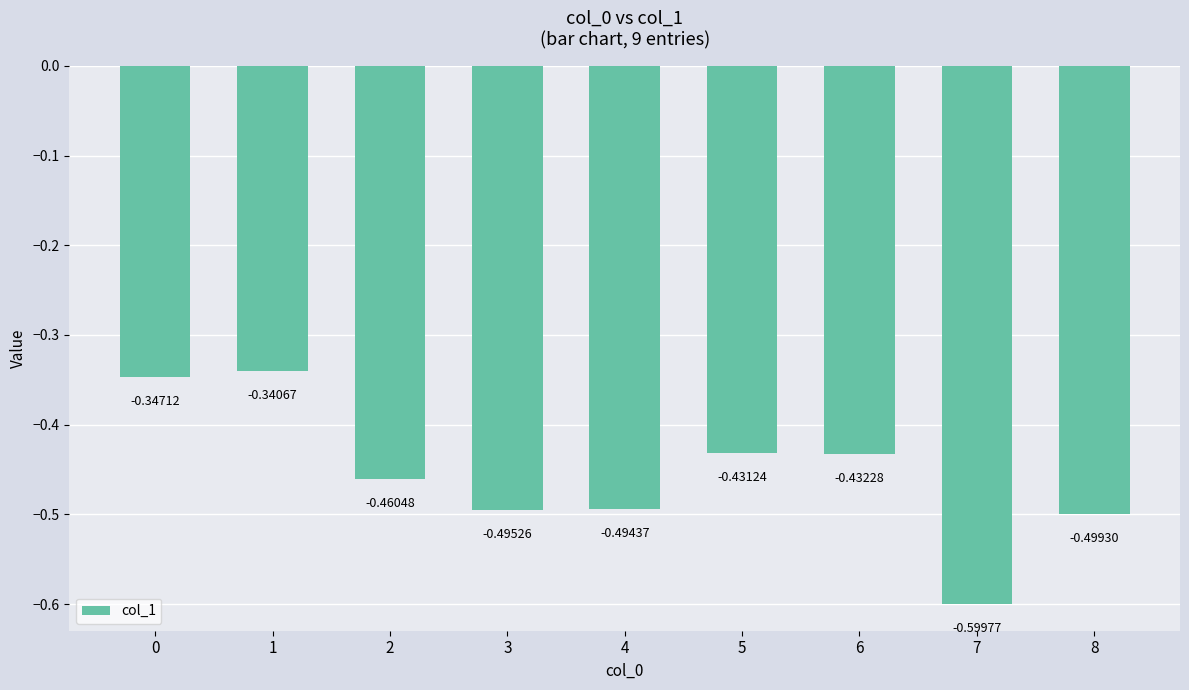

What is the change in value from 4 to 5?

+0.1